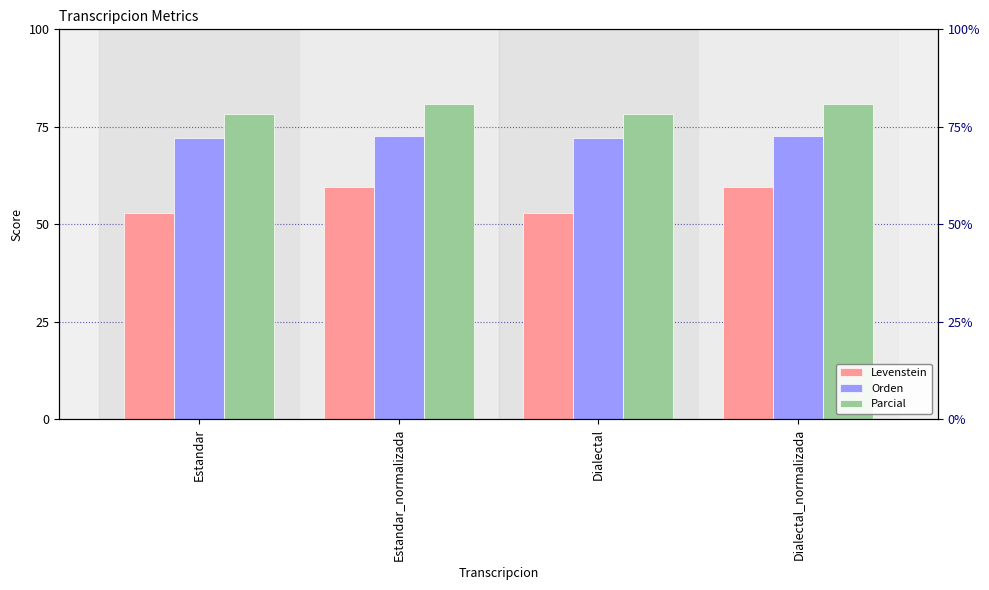

What are all the series names shown in the legend?

Levenstein, Orden, Parcial